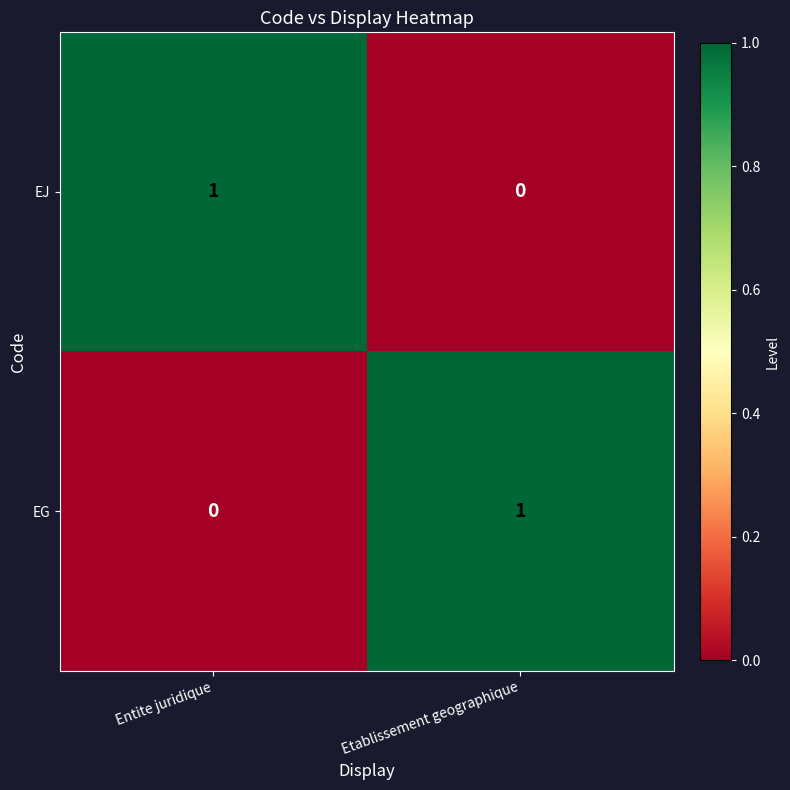

Reading left to right, list all the values displayed in this chart.

EJ: Entite juridique=1	Etablissement geographique=0
EG: Entite juridique=0	Etablissement geographique=1